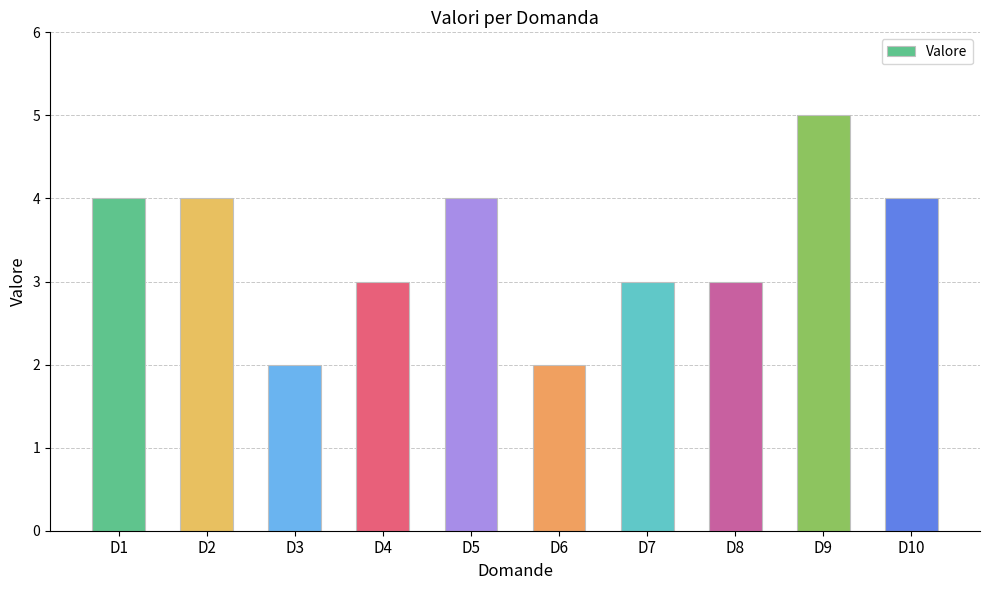

What is the sum of the values at D9 and D1?

9